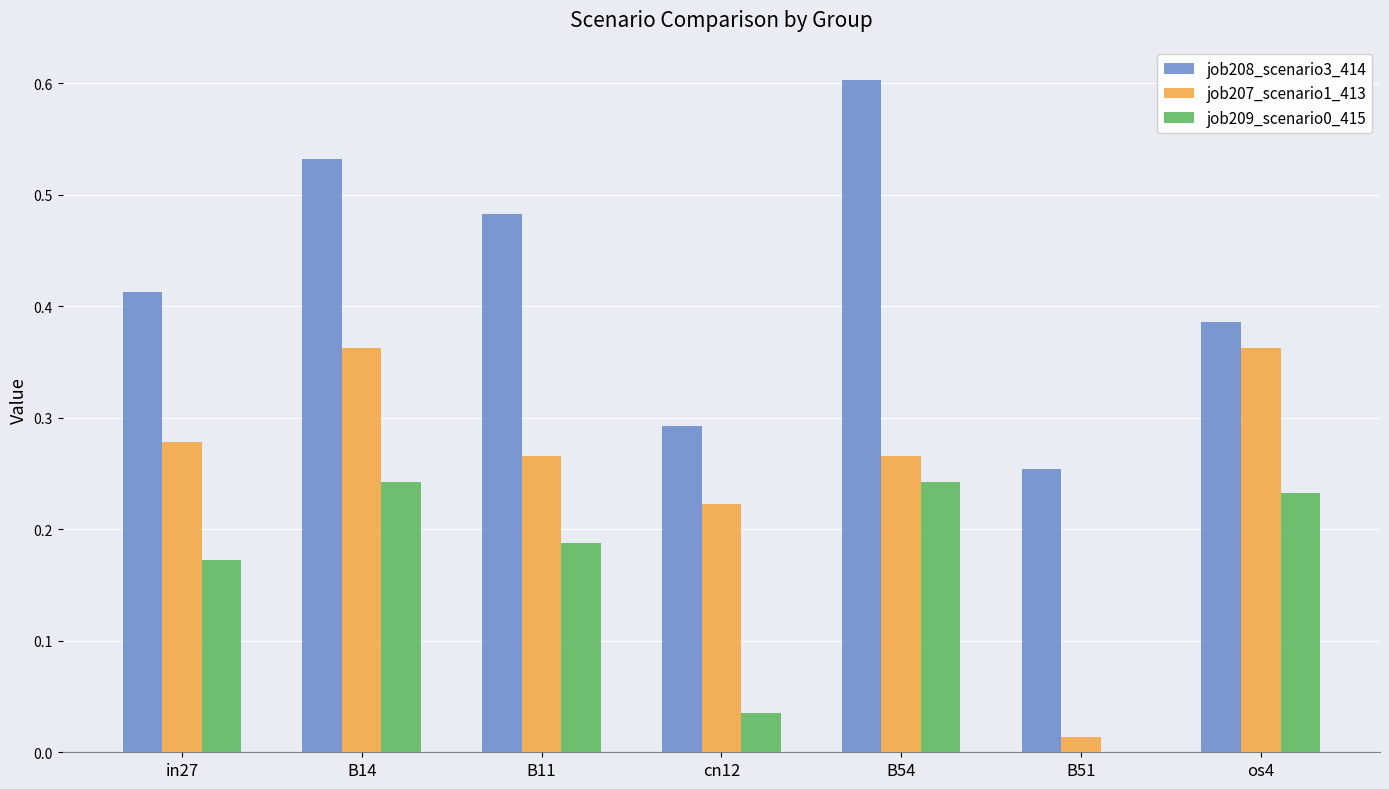

Is the value of job208_scenario3_414 at B14 greater than the value of job209_scenario0_415 at B14?

Yes